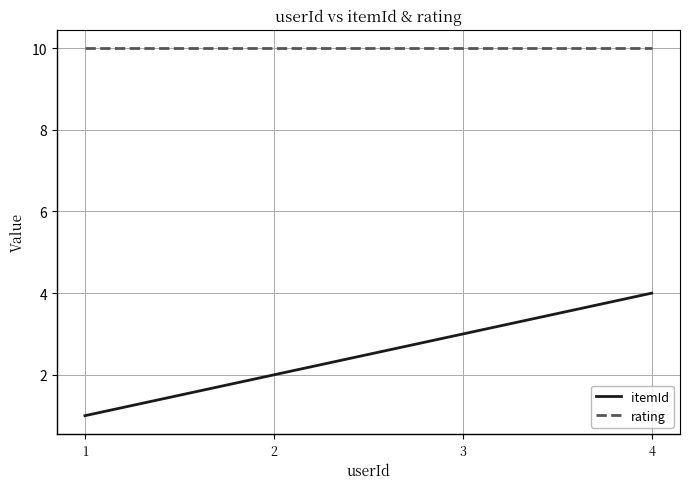

Which series has the widest spread of values?

itemId